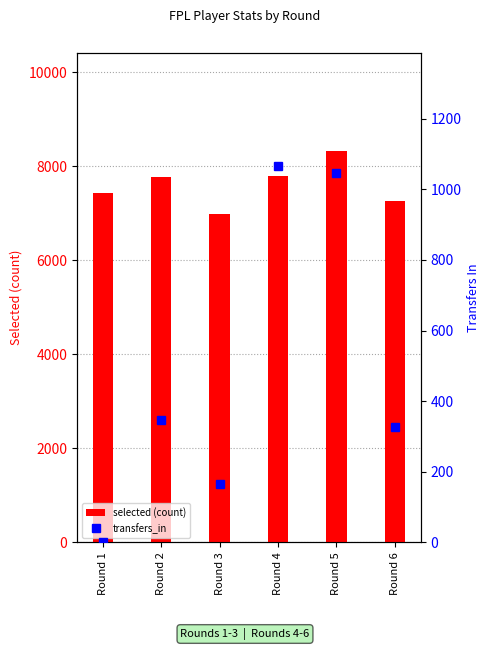

What is the approximate value of transfers_in at Round 6, to the nearest 100?

300